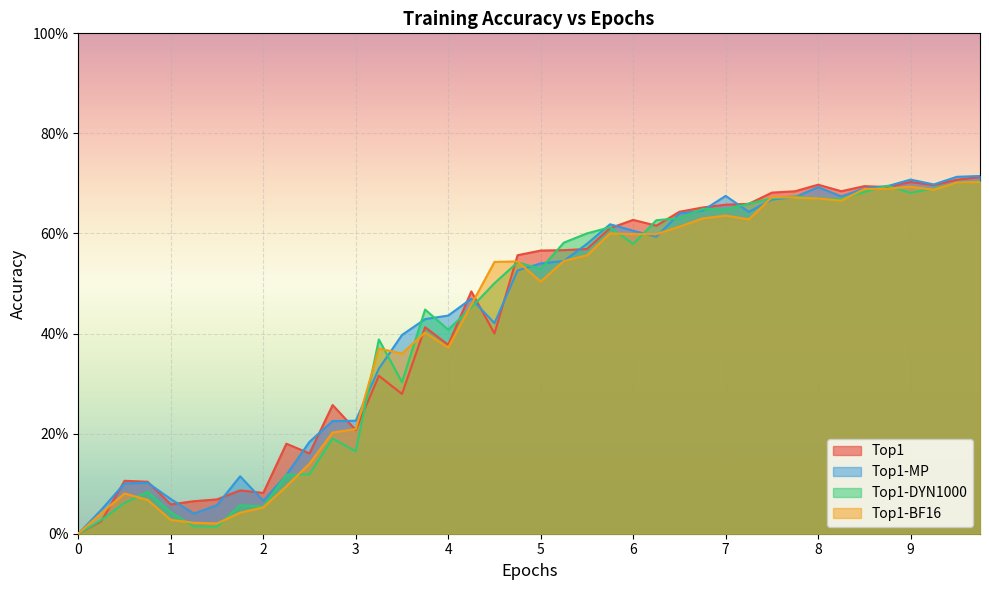

The Top1 series shows 0.2 at 7.75. True or false?

False